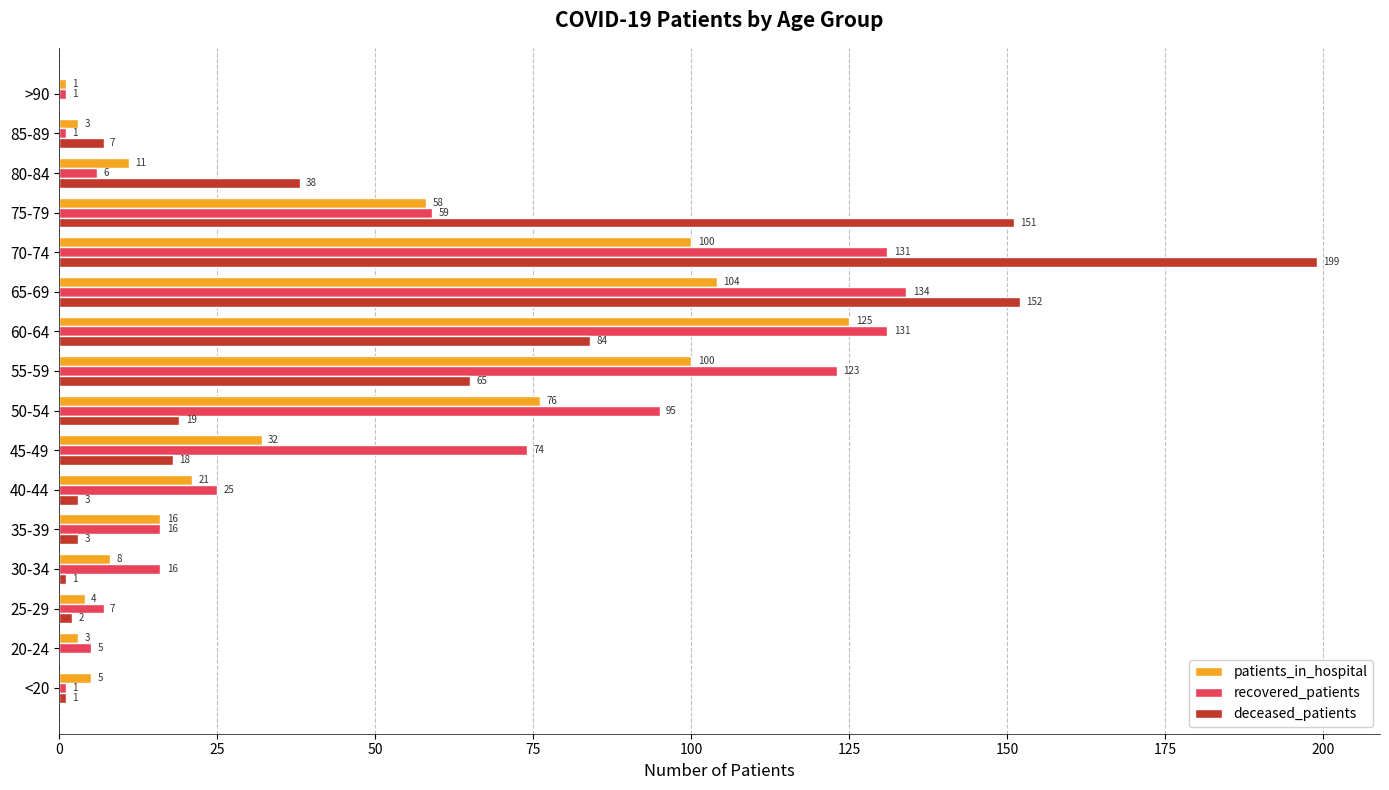

Which series has the largest total across all categories?

recovered_patients